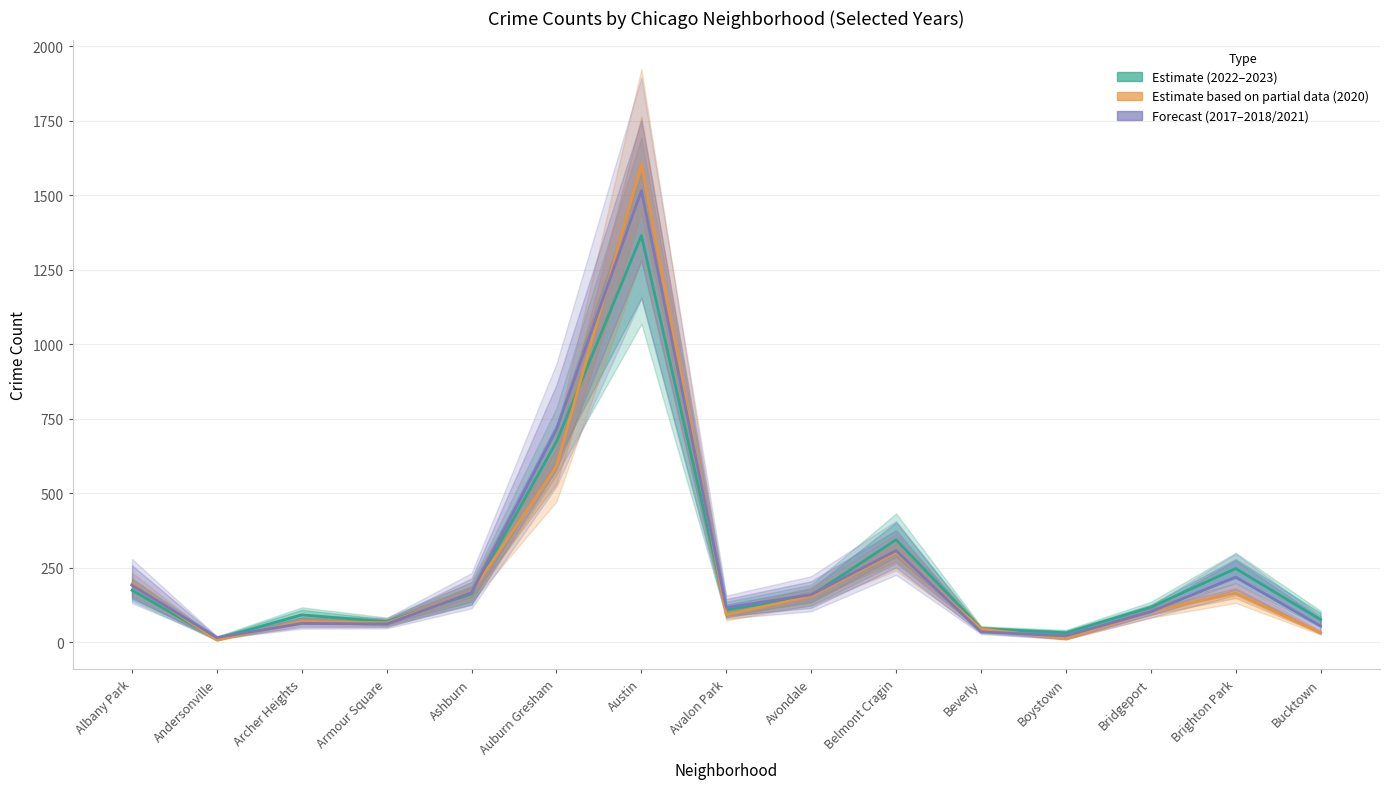

What is the difference between the second highest and second lowest values in the 2020 (Partial Data) series?

579.0